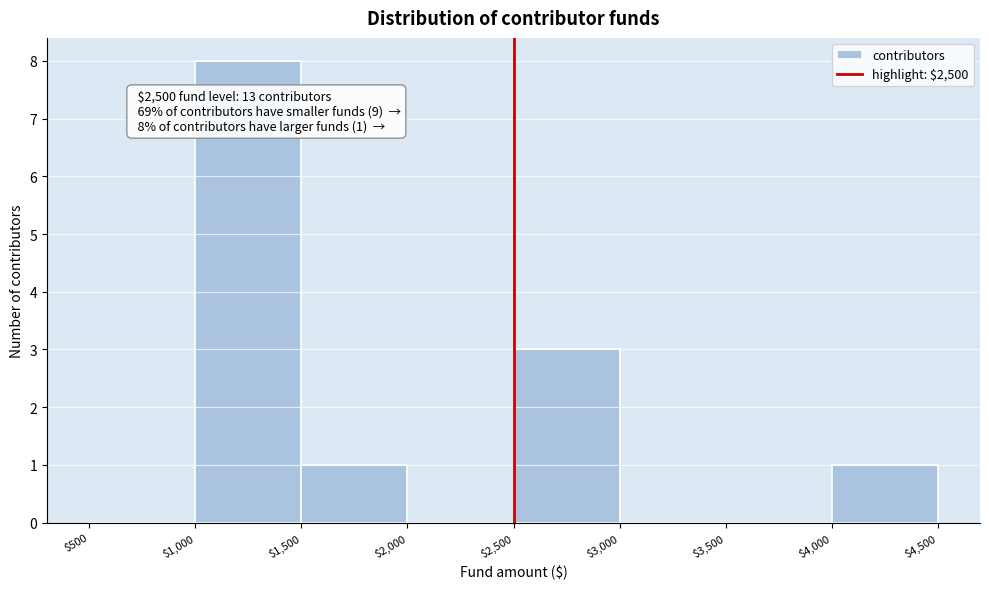

Which range on the x-axis has the tallest bar?

$1,000 to $1,500